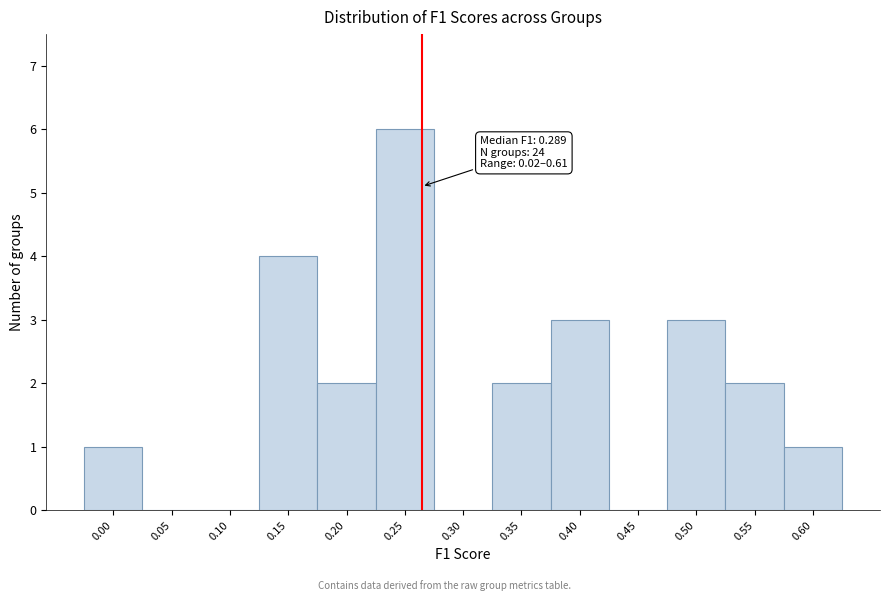

Reading right to left, what are all the values shown in this chart?

0.60=1	0.55=2	0.50=3	0.45=0	0.40=3	0.35=2	0.30=0	0.25=6	0.20=2	0.15=4	0.10=0	0.05=0	0.00=1